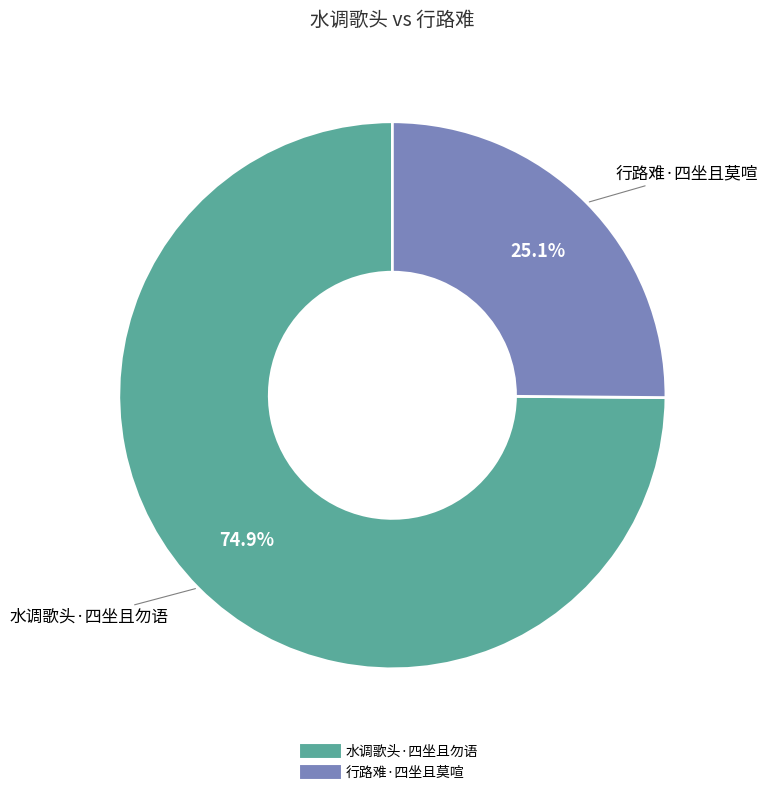

Count the number of slices in the pie.

2